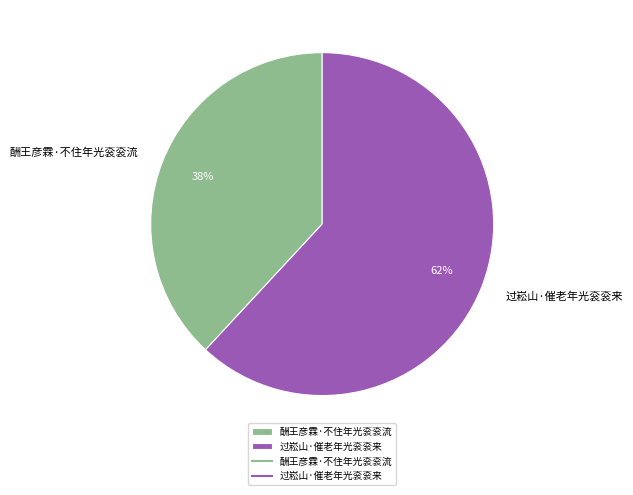

True or false: 酬王彦霖·不住年光衮衮流 accounts for 38% of the total.

True